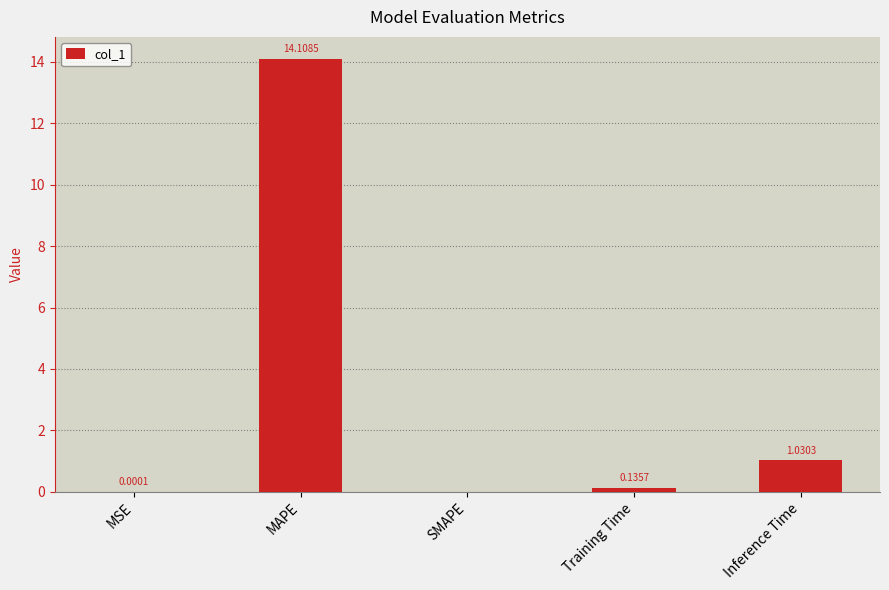

Where is the data nearest to the value 7?

Inference Time